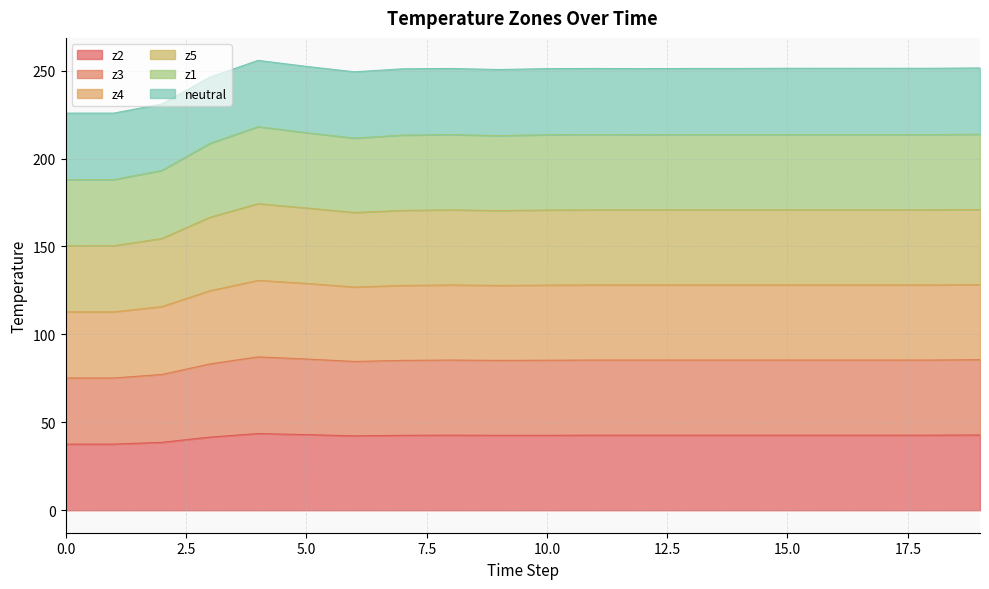

How many lines are shown in the chart?

6